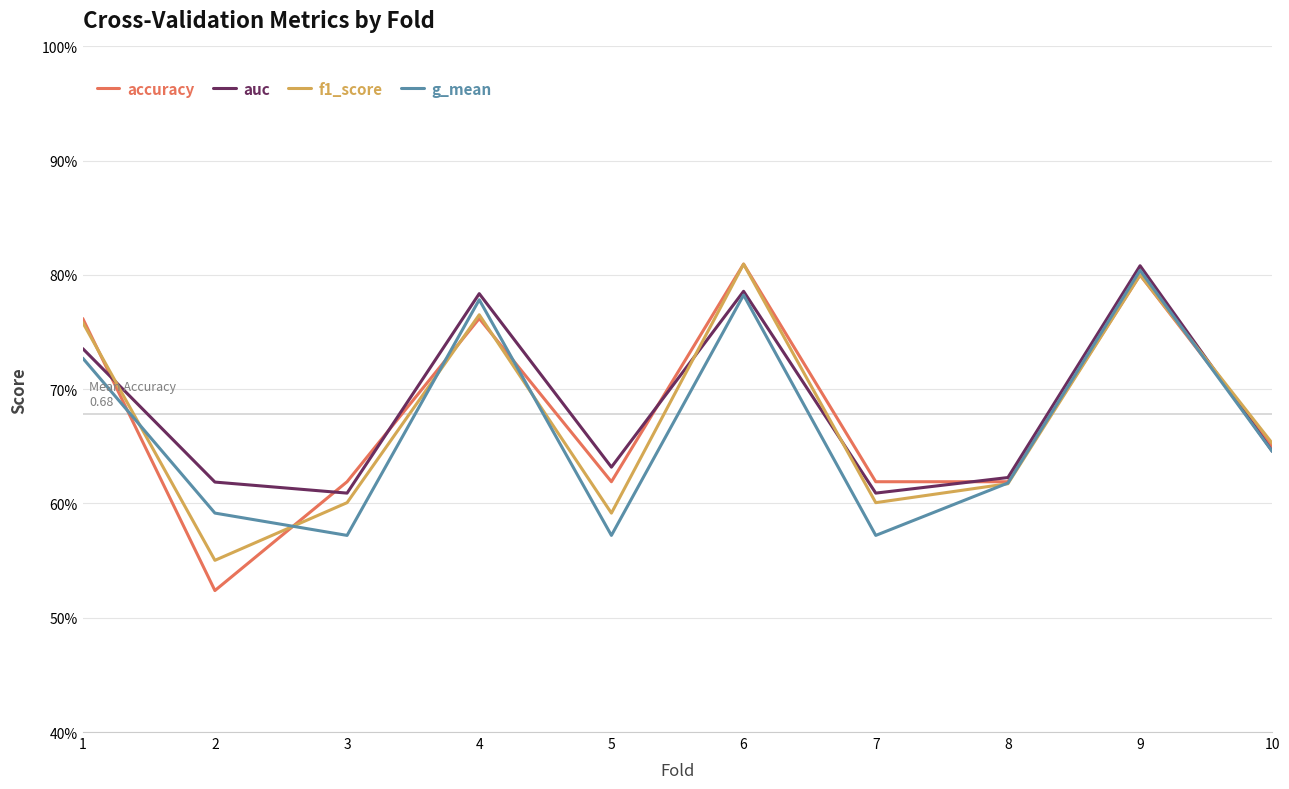

True or false: auc has a value of 1.4 at 9.

False